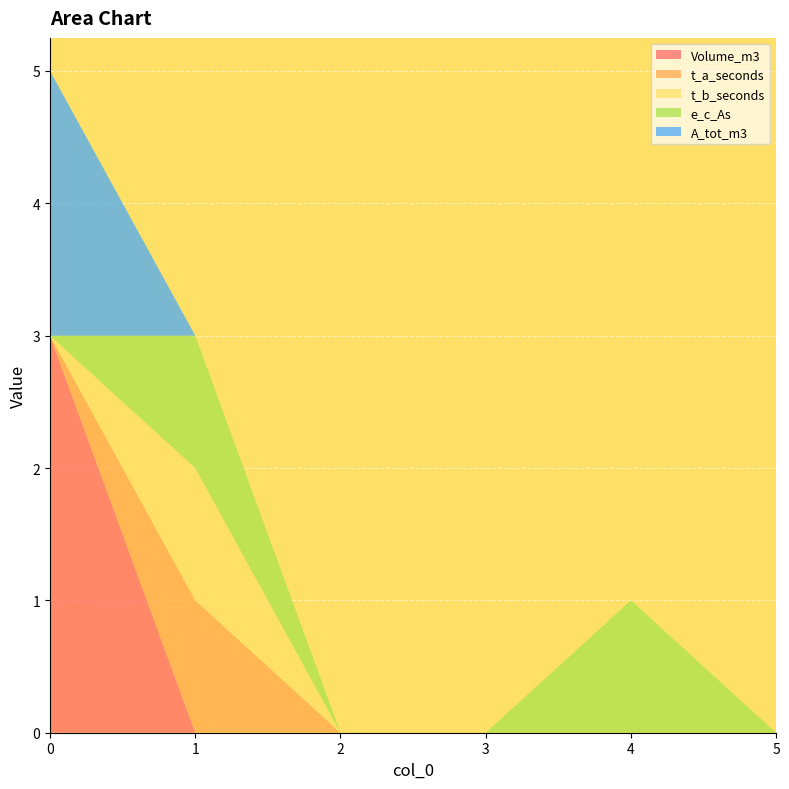

Reading left to right, transcribe all the data shown in this chart.

Volume_m3: 0=3	1=0	2=0	3=0	4=0	5=0
t_a_seconds: 0=0	1=1	2=0	3=0	4=0	5=0
t_b_seconds: 0=0	1=1	2=0	3=0	4=0	5=0
e_c_As: 0=0	1=1	2=0	3=0	4=1	5=0
A_tot_m3: 0=2	1=0	2=0	3=0	4=0	5=0